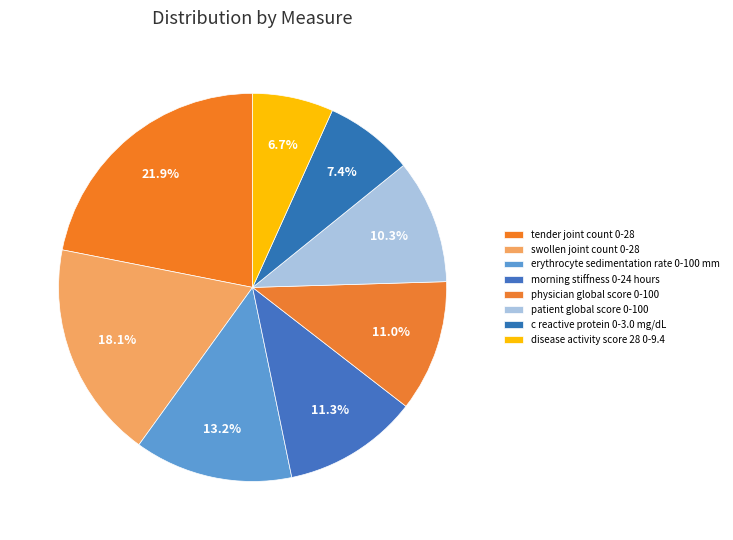

What percentage is the physician global score 0-100 slice, to the nearest percent?

11%